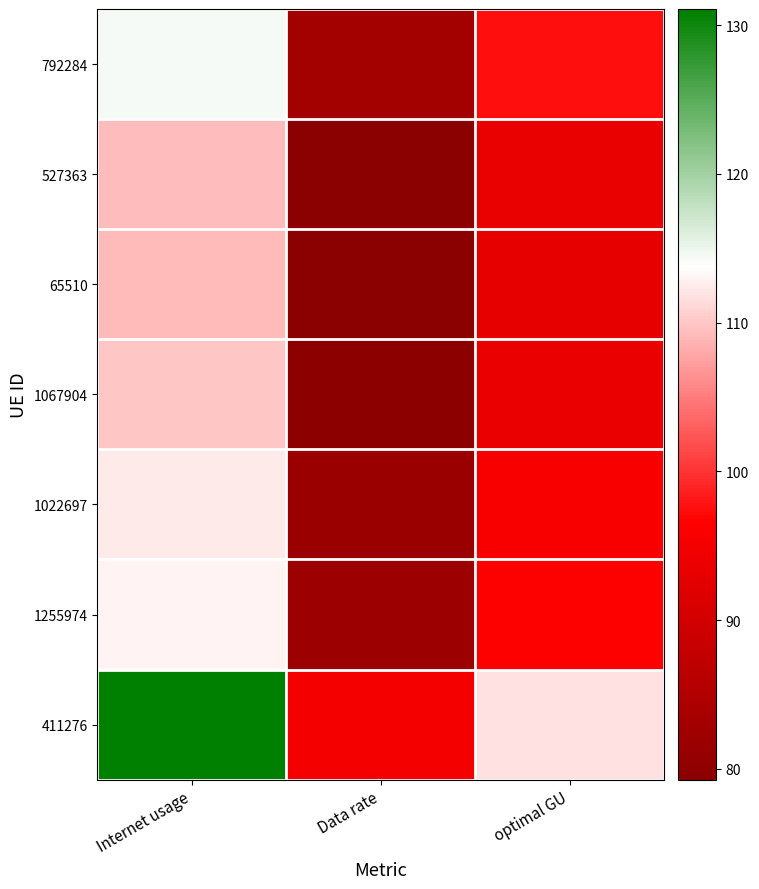

Which series has the largest total across all categories?

411276